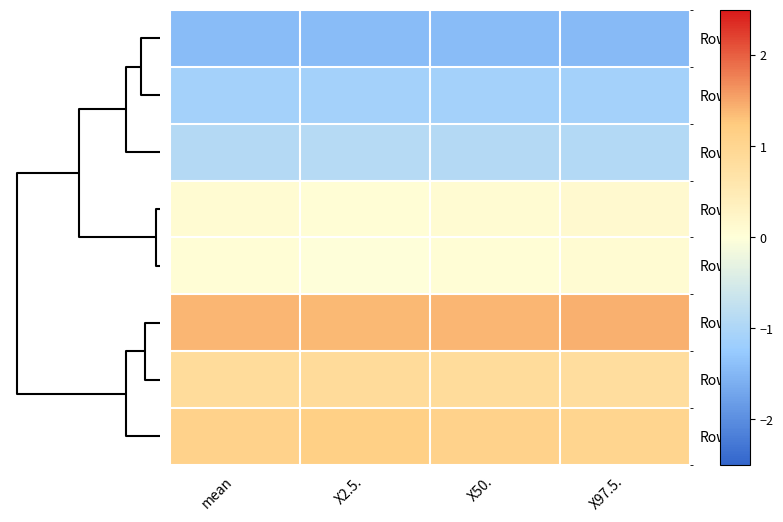

At mean, list the series in order from largest to smallest.

Row0, Row7, Row6, Row1, Row3, Row5, Row2, Row4